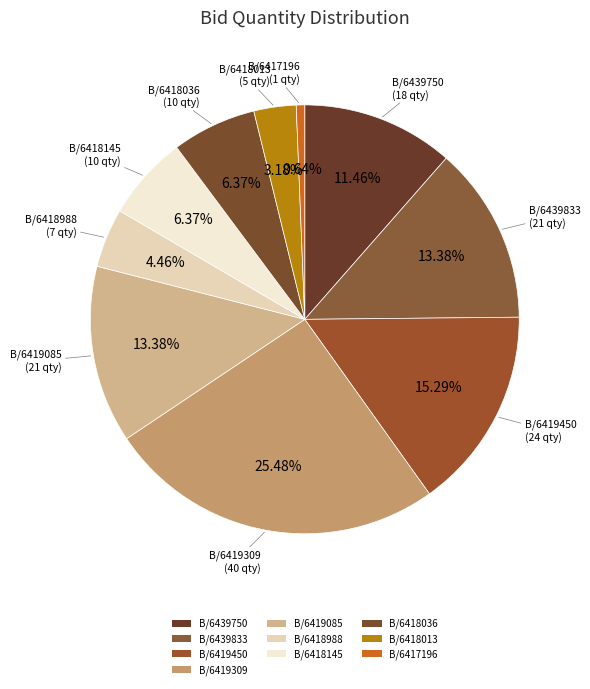

Is there a majority slice in this chart?

No